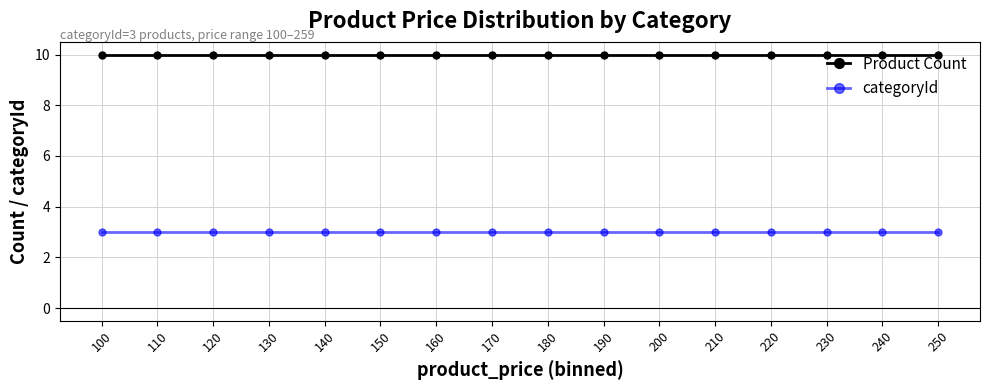

Reading left to right, extract all data points from this chart.

Product Count: 100=10	110=10	120=10	130=10	140=10	150=10	160=10	170=10	180=10	190=10	200=10	210=10	220=10	230=10	240=10	250=10
categoryId: 100=3	110=3	120=3	130=3	140=3	150=3	160=3	170=3	180=3	190=3	200=3	210=3	220=3	230=3	240=3	250=3